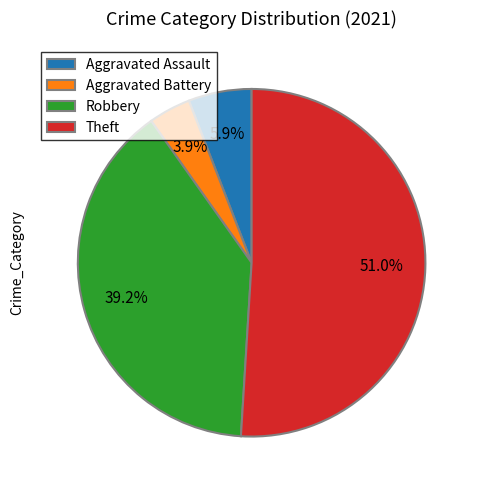

Rank the categories by value from highest to lowest.

Theft, Robbery, Aggravated Assault, Aggravated Battery